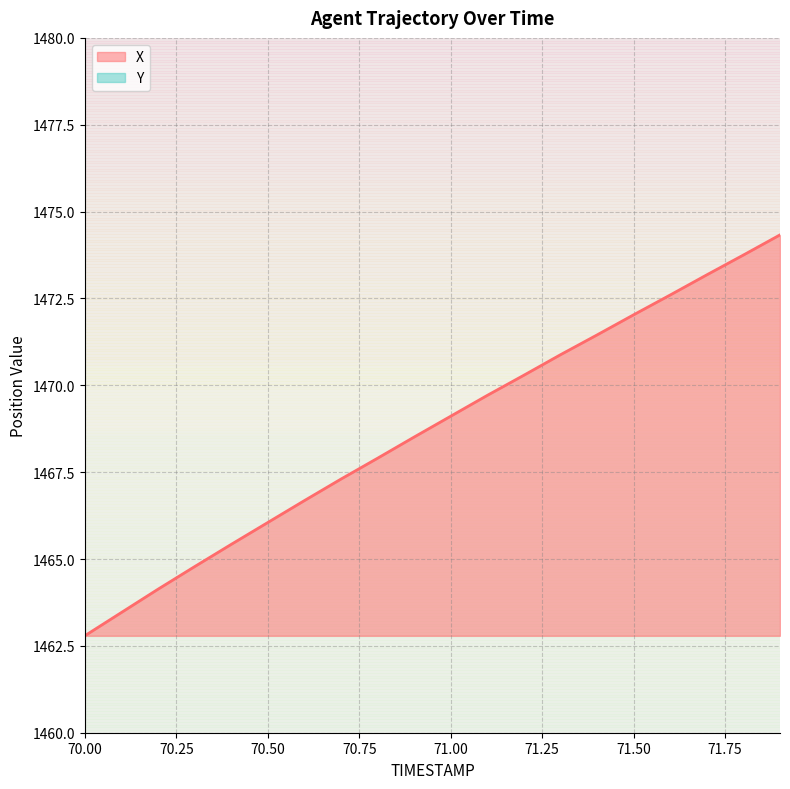

What position from the right is 71.6?

4